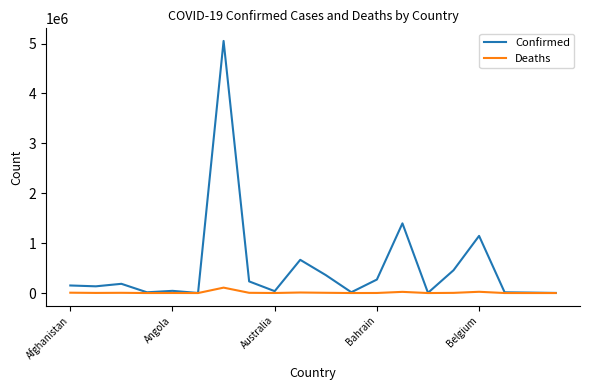

Which series has the largest total across all categories?

Confirmed